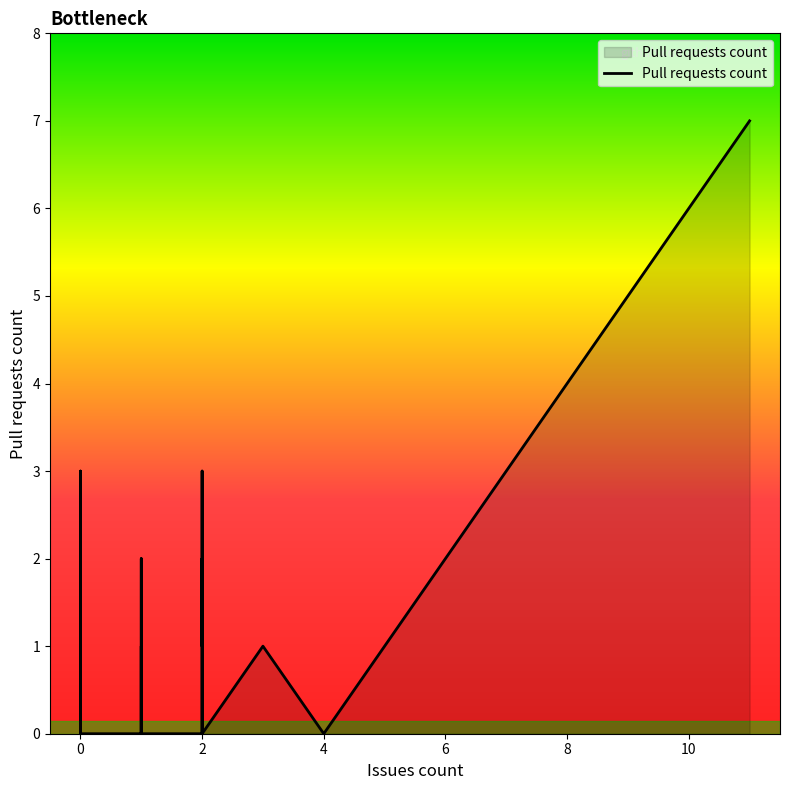

Reading left to right, list all the values displayed in this chart.

0	2	0	0	0	0	0	0	1	0	0	0	0	0	0	0	0	0	3	0	0	2	1	0	0	1	1	0	0	2	1	1	2	3	0	1	1	1	0	7